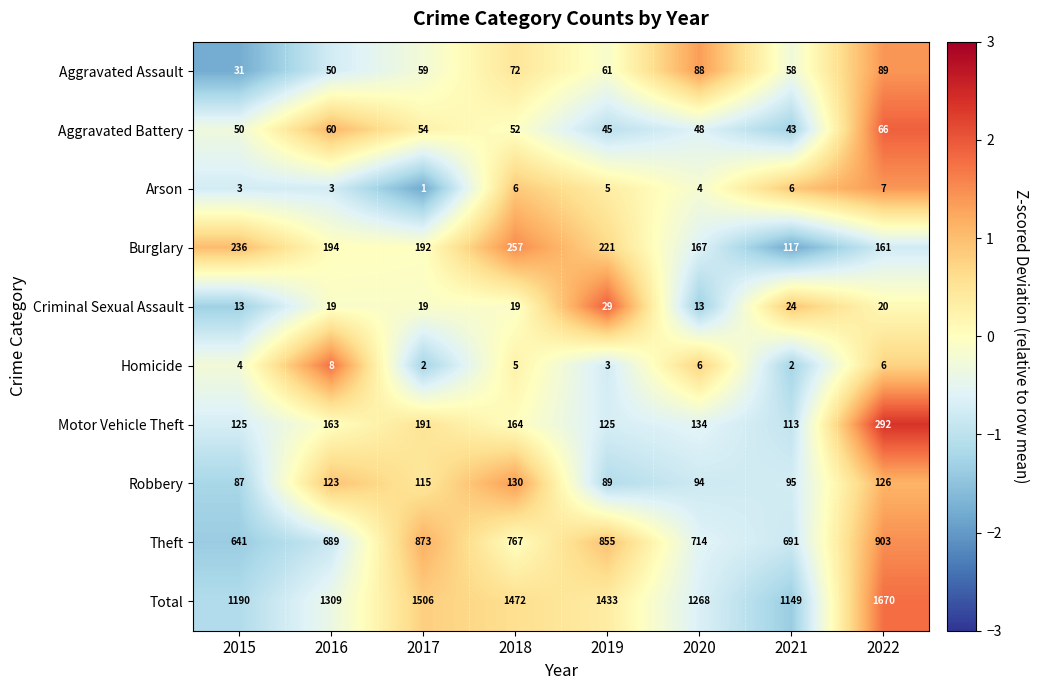

How many categories are shown in the chart?

8